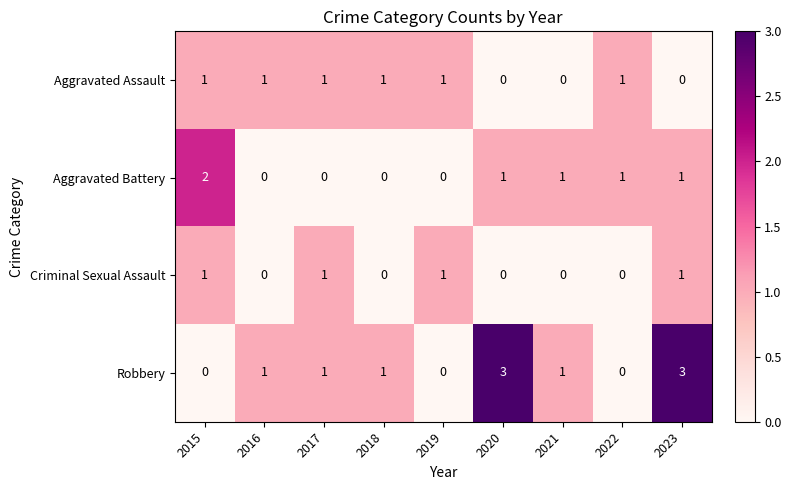

Which series has the widest spread of values?

Robbery